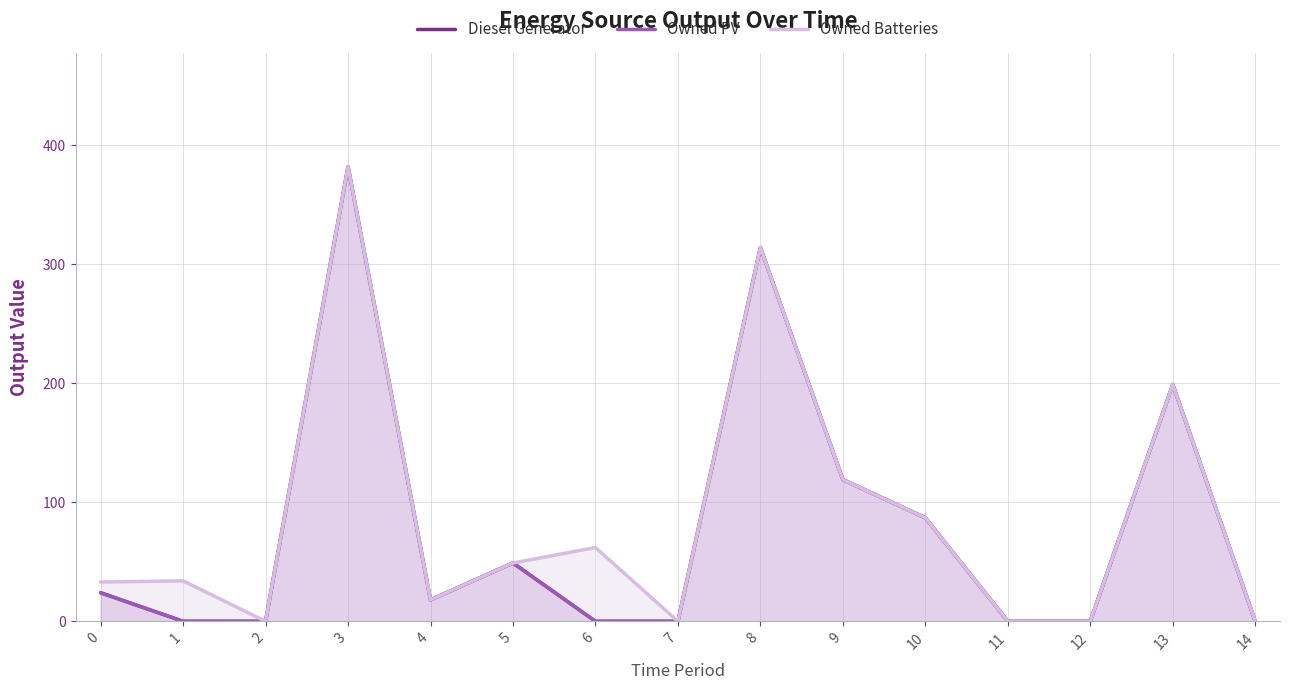

Which category has the highest value across all series?

3